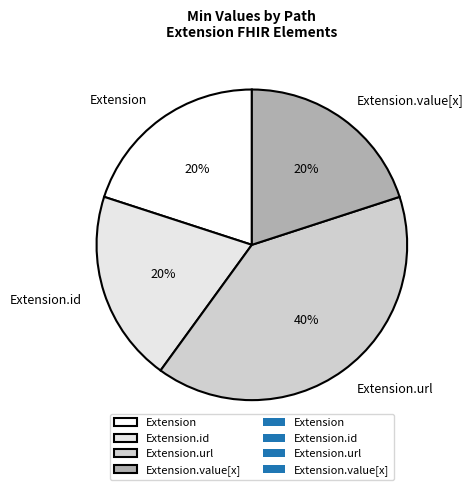

Which category has the biggest portion of the pie?

Extension.url